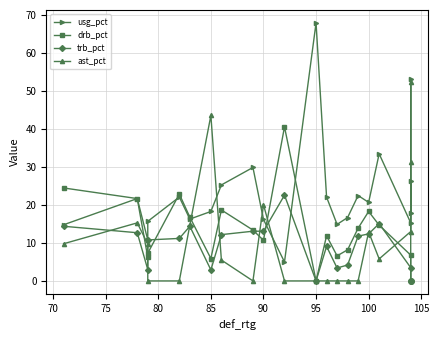

List the series in order of their peak value, highest first.

usg_pct, ast_pct, drb_pct, trb_pct